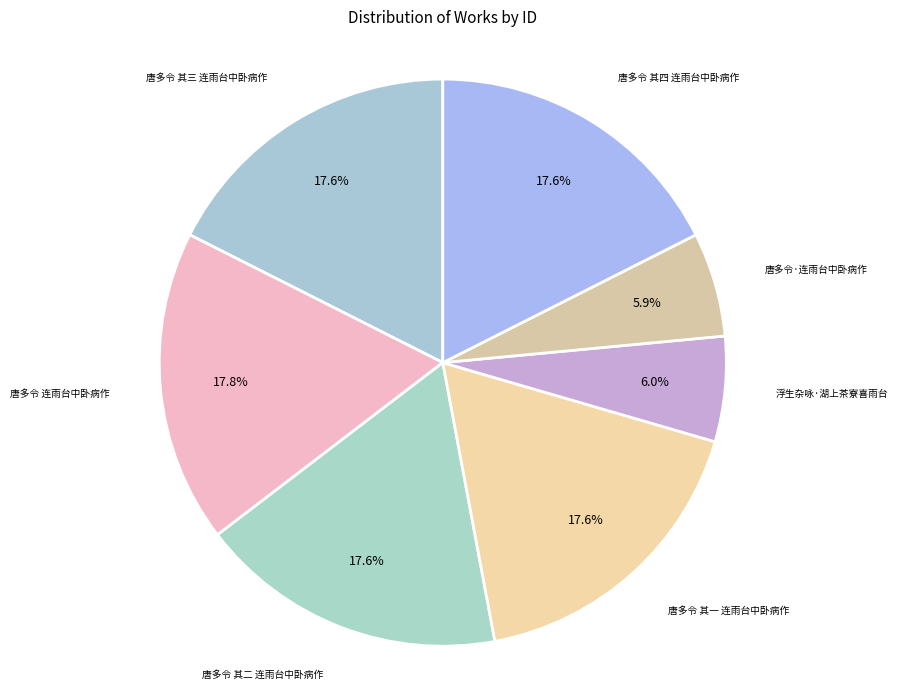

Is 唐多令·连雨台中卧病作 the majority of the pie?

No